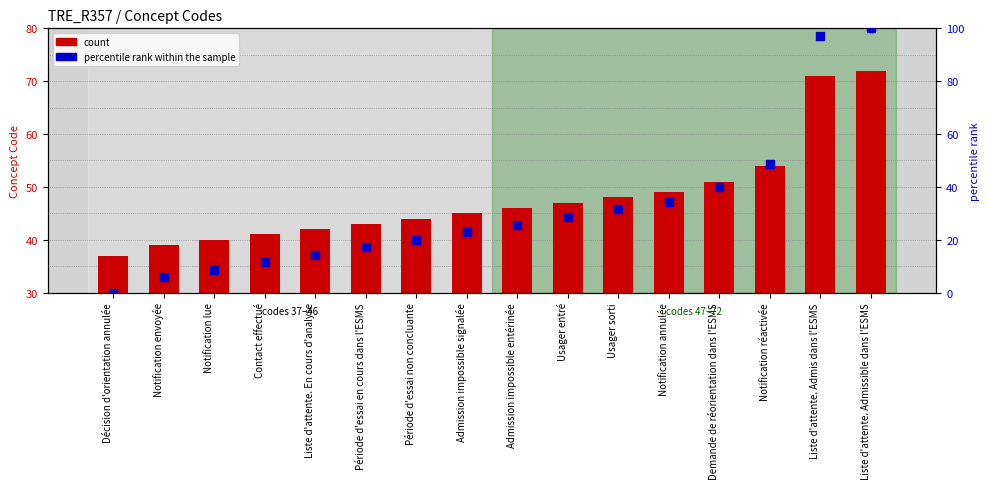

What are all the series names shown in the legend?

count, percentile rank within the sample